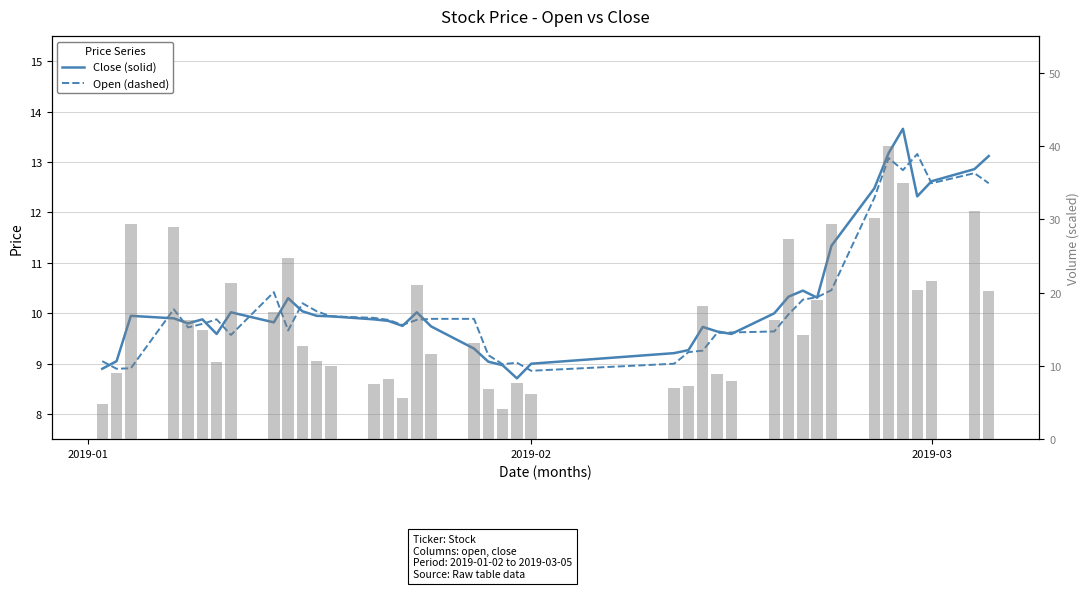

How many values in the Volume (scaled) series exceed 14?

21